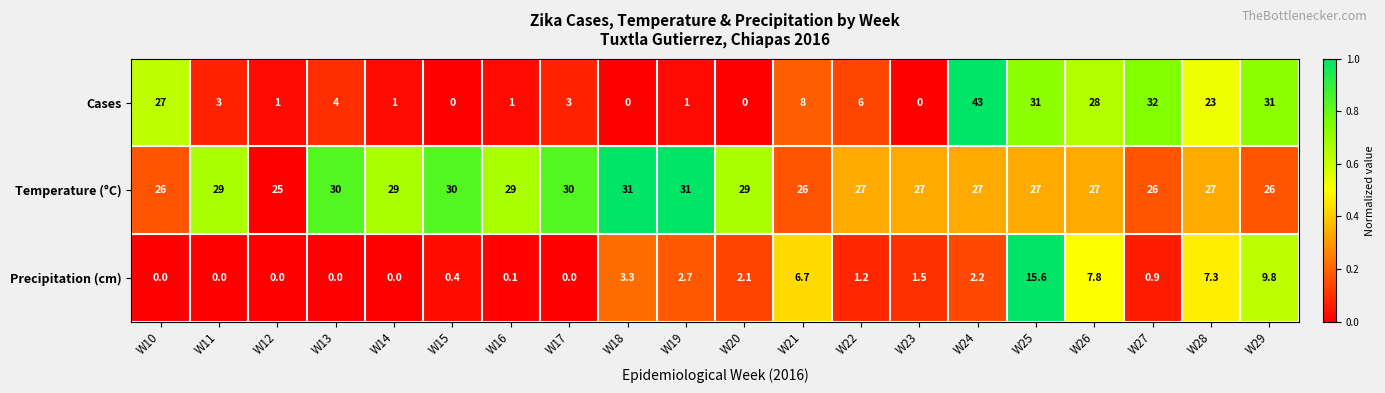

Which series has the largest total across all categories?

Temperature (°C)